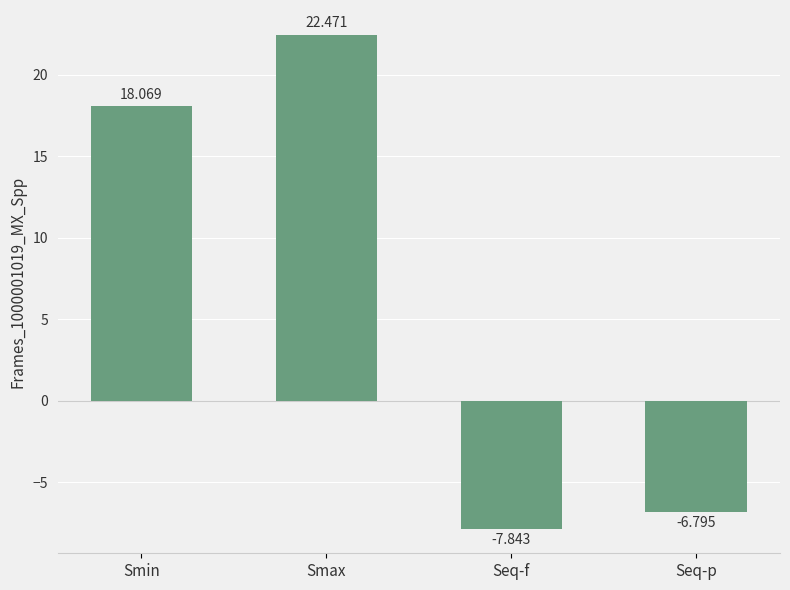

Rank the categories by value from lowest to highest.

Seq-f, Seq-p, Smin, Smax